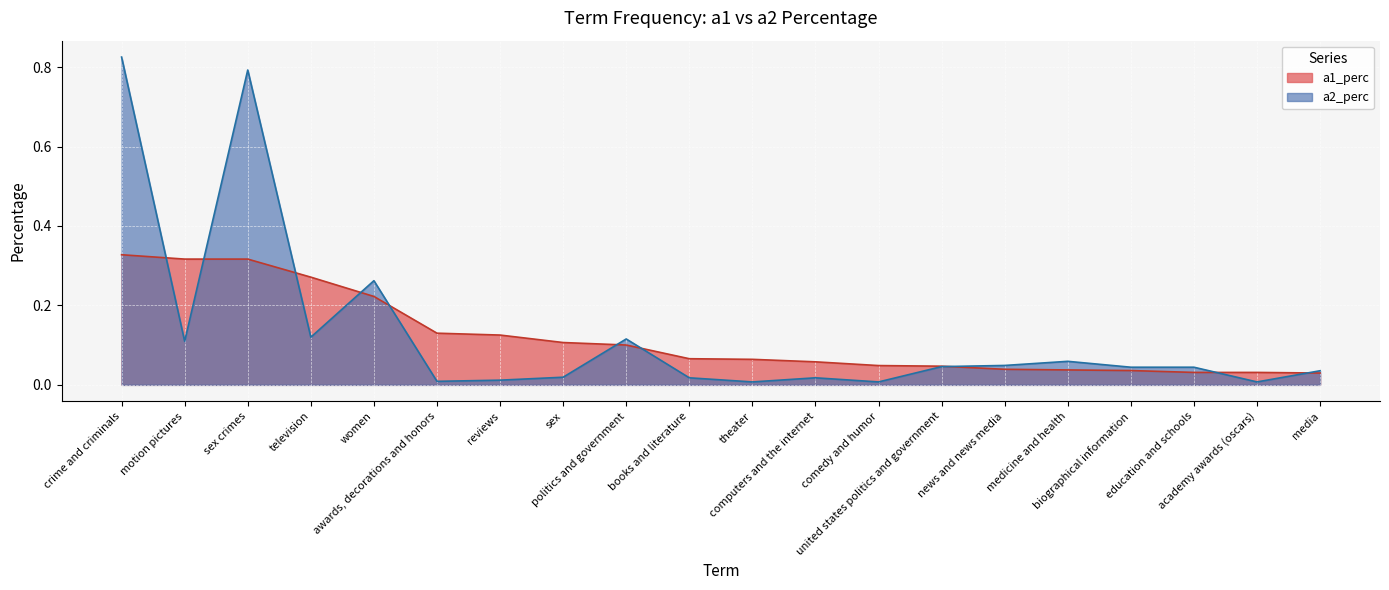

Which series has the widest spread of values?

a2_perc